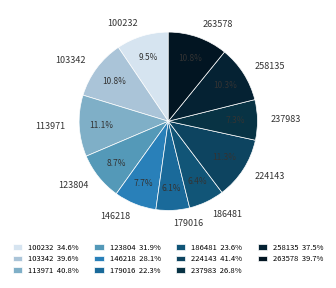

Is it true that 113971 is 11% of the pie?

True